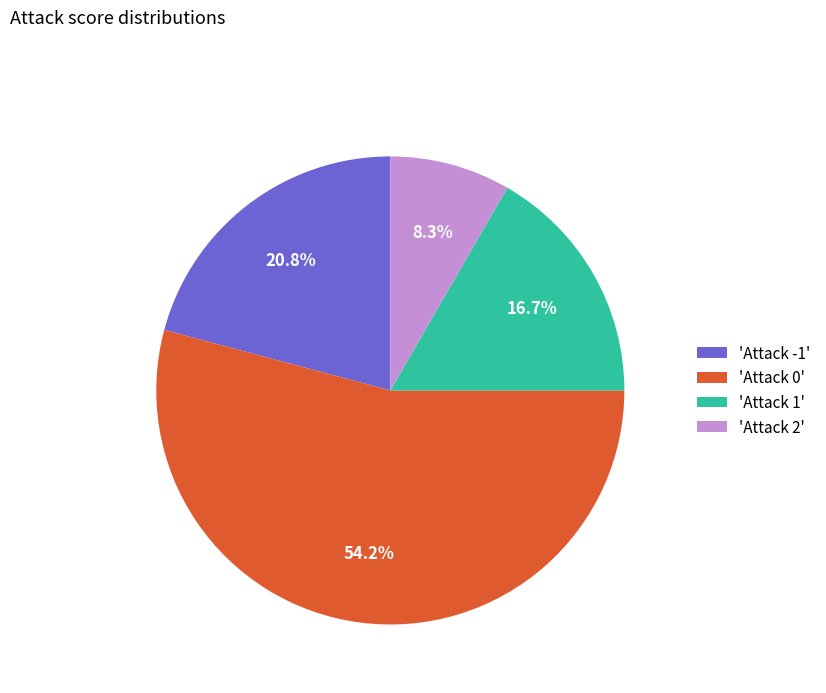

What is the majority slice?

'Attack 0'